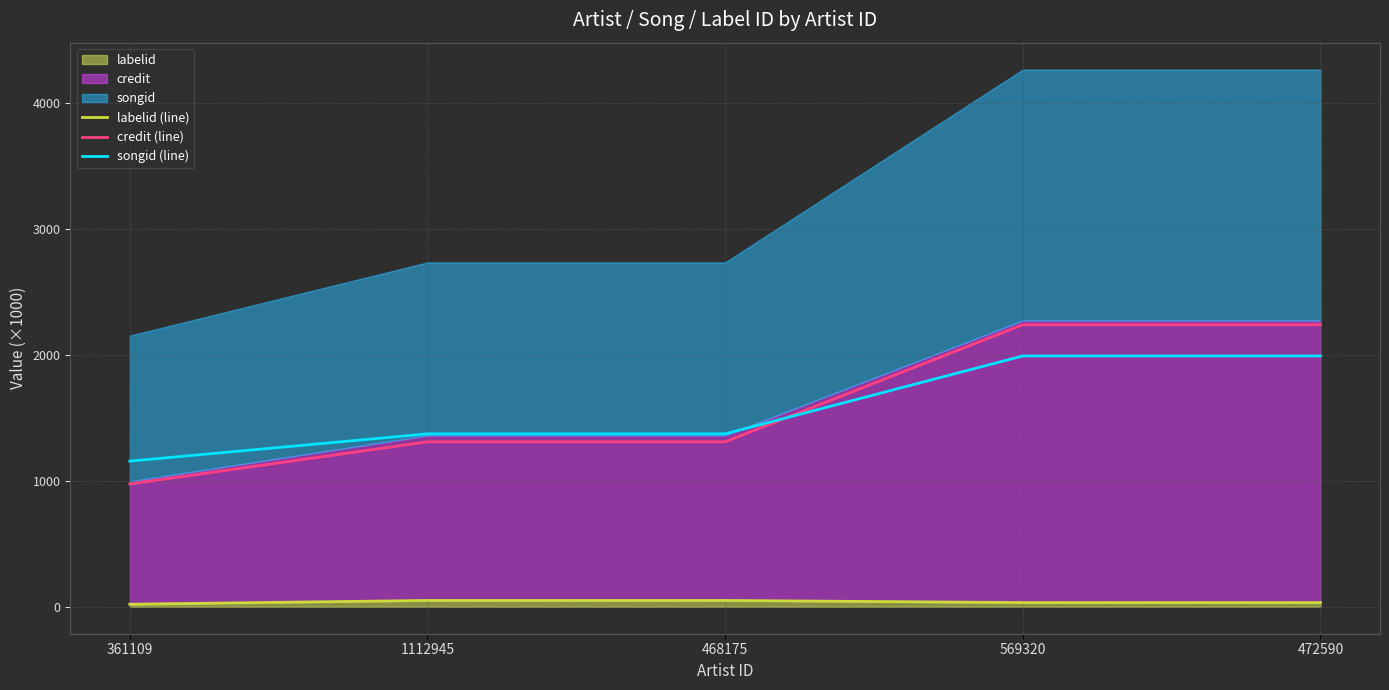

What is the smallest value displayed?

20.7